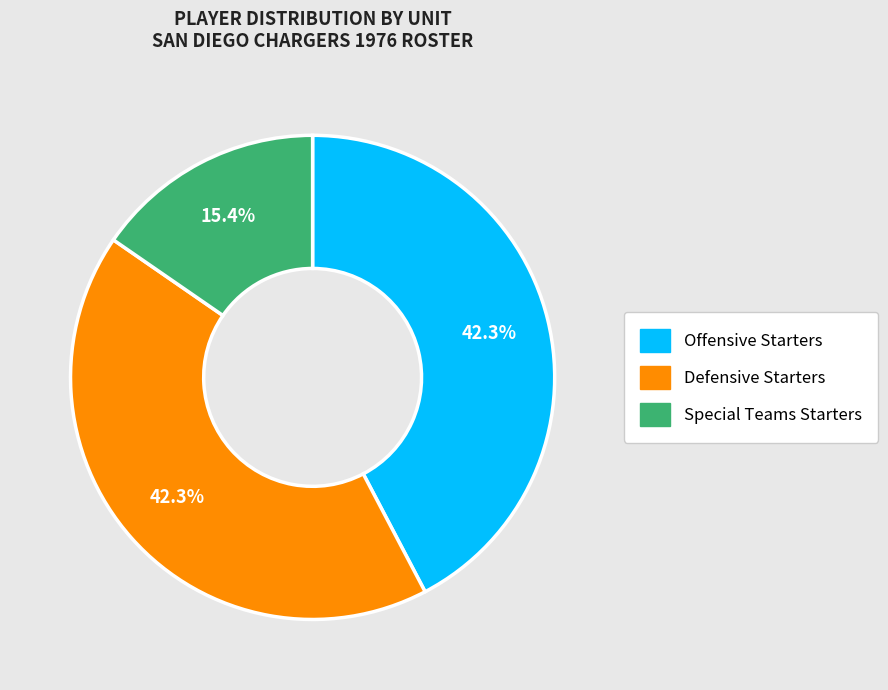

What percentage is the Defensive Starters slice, to the nearest percent?

42%